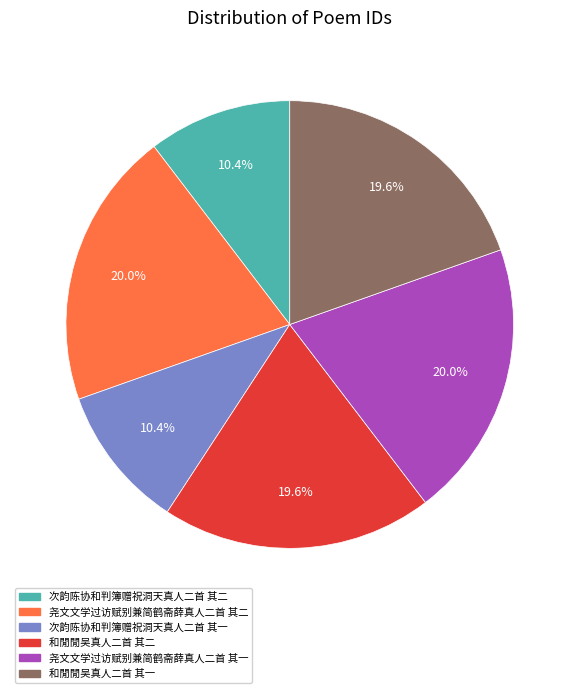

Is it true that 次韵陈协和判簿赠祝洞天真人二首 其一 is 4% of the pie?

False